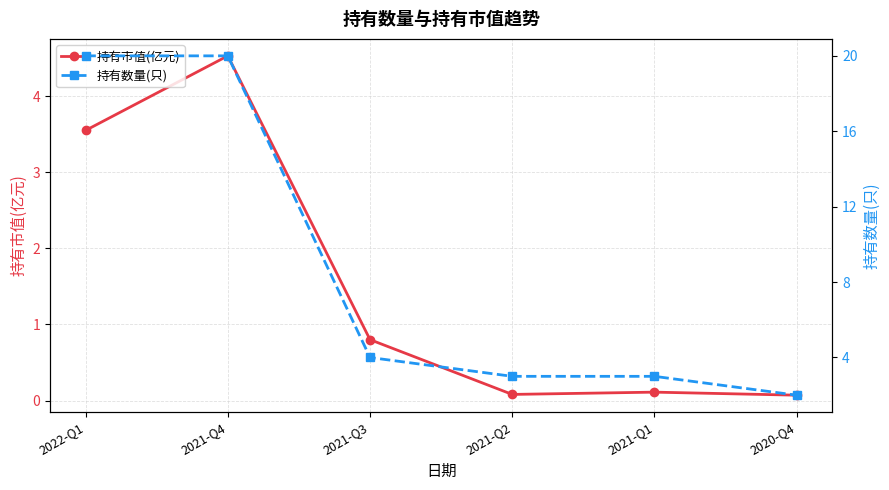

List the series in order of their peak value, highest first.

持有数量(只), 持有市值(亿元)